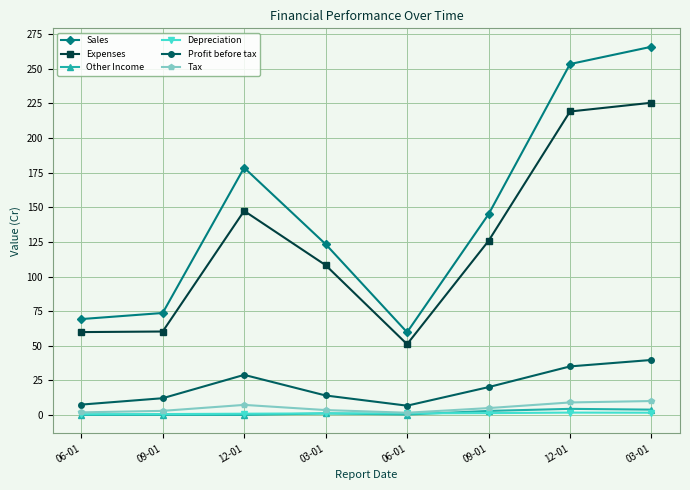

At how many categories does at least one series exceed 75?

5